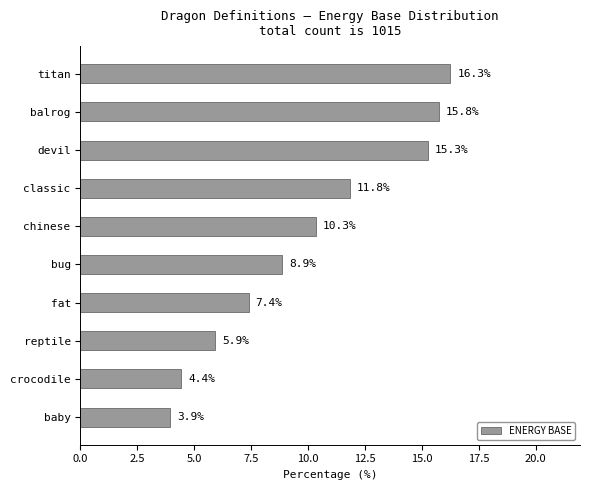

Reading top to bottom, list all the values displayed in this chart.

16.3	15.8	15.3	11.8	10.3	8.9	7.4	5.9	4.4	3.9